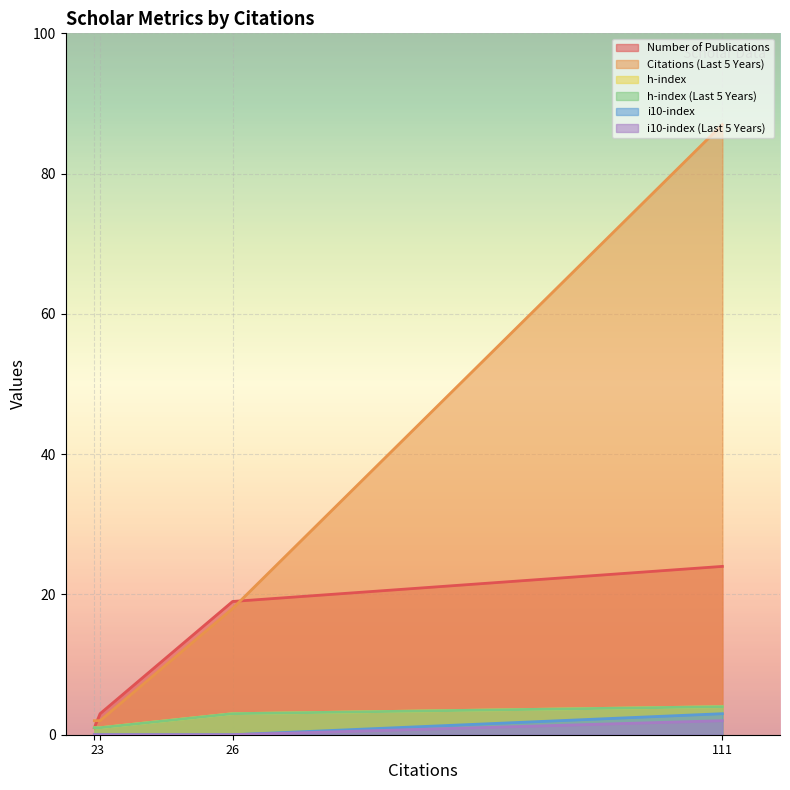

True or false: h-index and i10-index (Last 5 Years) cross at least once.

False